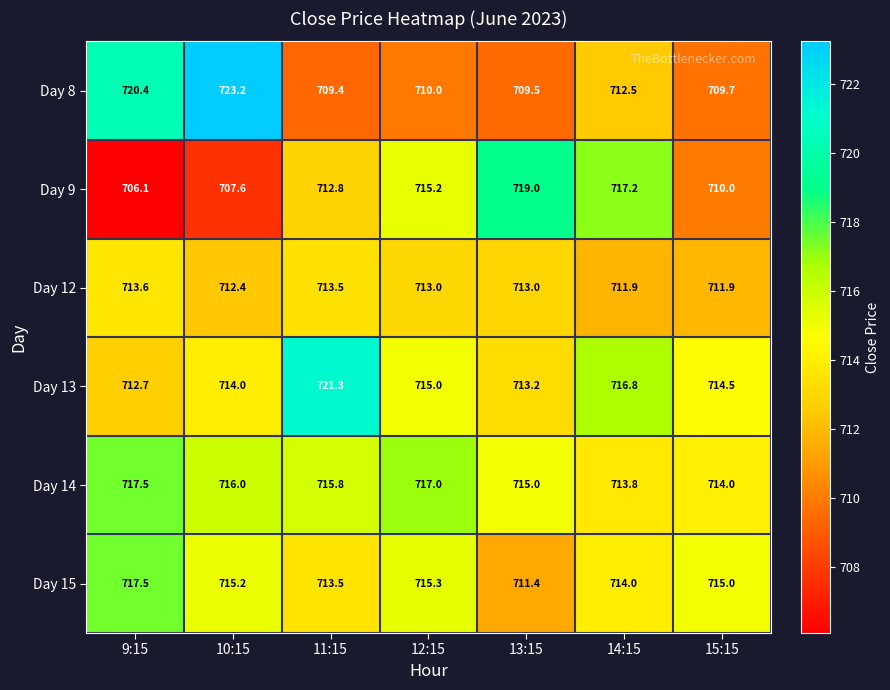

What is the difference between the highest and lowest values at 12:15?

7.0